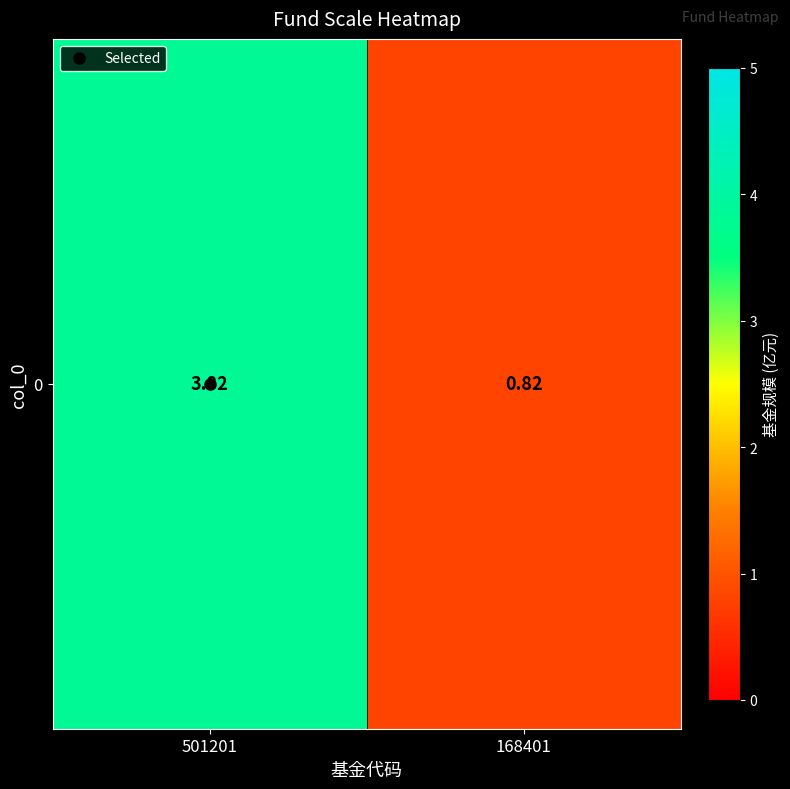

How many data points are less than 3?

1